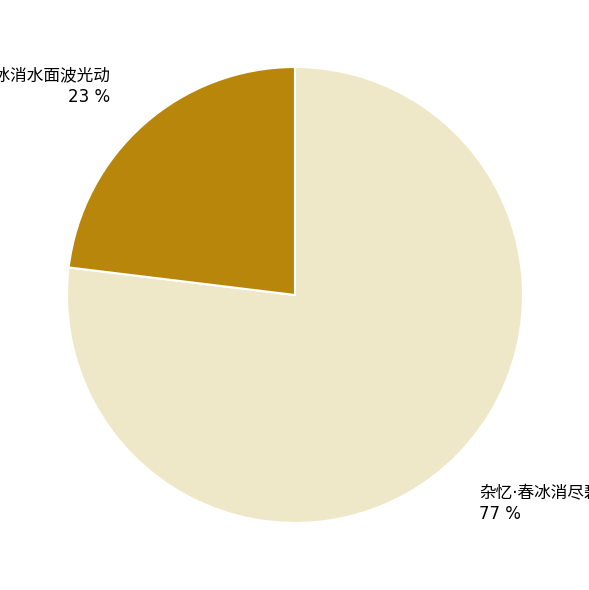

Is there a majority slice in this chart?

Yes